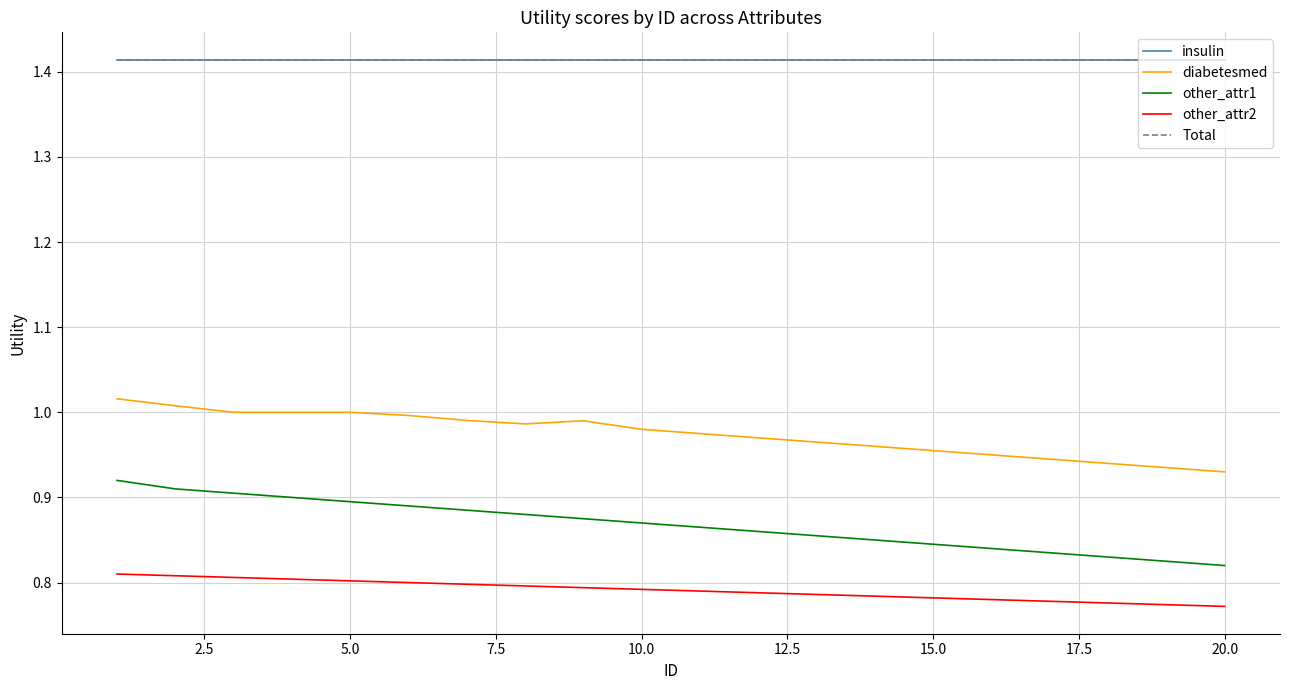

What is the maximum value for diabetesmed?

1.0